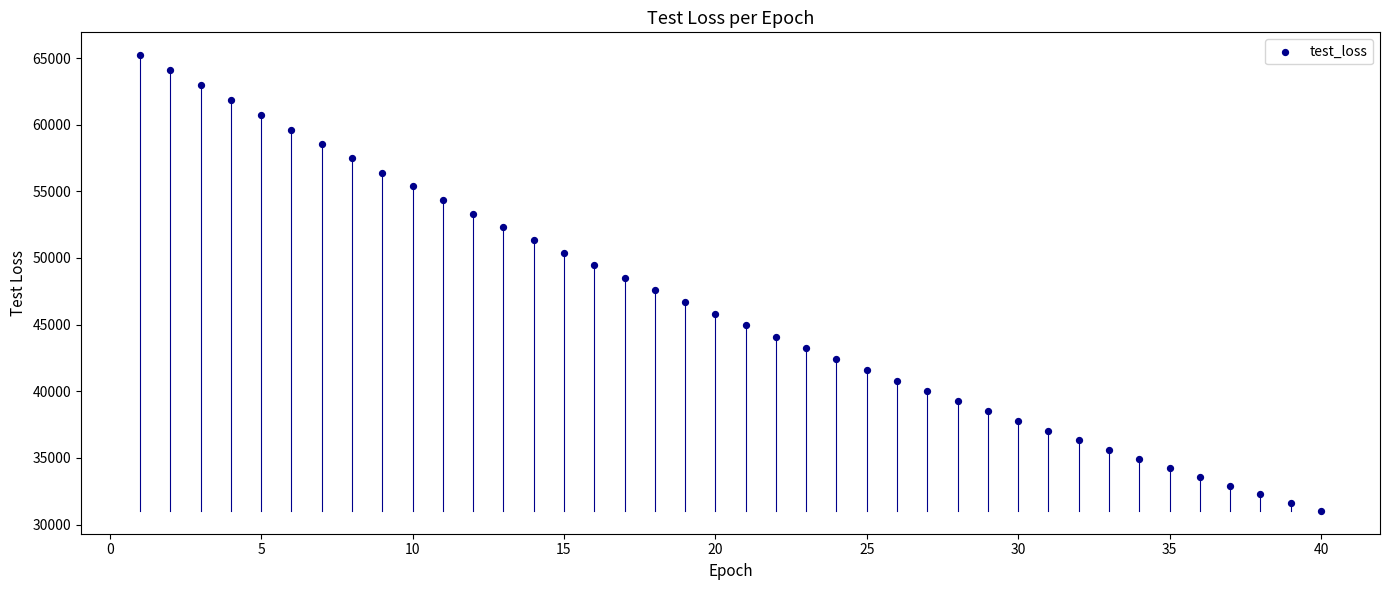

What is the range of X values (max minus min)?

39.0